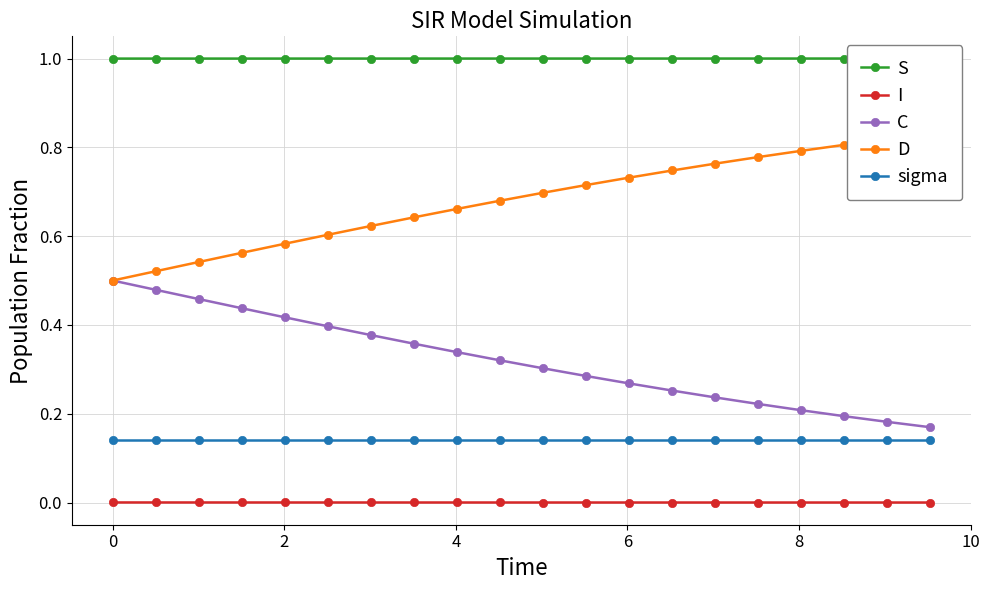

Reading right to left, what are all the values shown in this chart?

S: 1.0	1.0	1.0	1.0	1.0	1.0	1.0	1.0	1.0	1.0	1.0	1.0	1.0	1.0	1.0	1.0	1.0	1.0	1.0	1.0
I: 0.0	0.0	0.0	0.0	0.0	0.0	0.0	0.0	0.0	0.0	0.0	0.0	0.0	0.0	0.0	0.0	0.0	0.0	0.0	0.0
C: 0.2	0.2	0.2	0.2	0.2	0.2	0.3	0.3	0.3	0.3	0.3	0.3	0.4	0.4	0.4	0.4	0.4	0.5	0.5	0.5
D: 0.8	0.8	0.8	0.8	0.8	0.8	0.7	0.7	0.7	0.7	0.7	0.7	0.6	0.6	0.6	0.6	0.6	0.5	0.5	0.5
sigma: 0.1	0.1	0.1	0.1	0.1	0.1	0.1	0.1	0.1	0.1	0.1	0.1	0.1	0.1	0.1	0.1	0.1	0.1	0.1	0.1